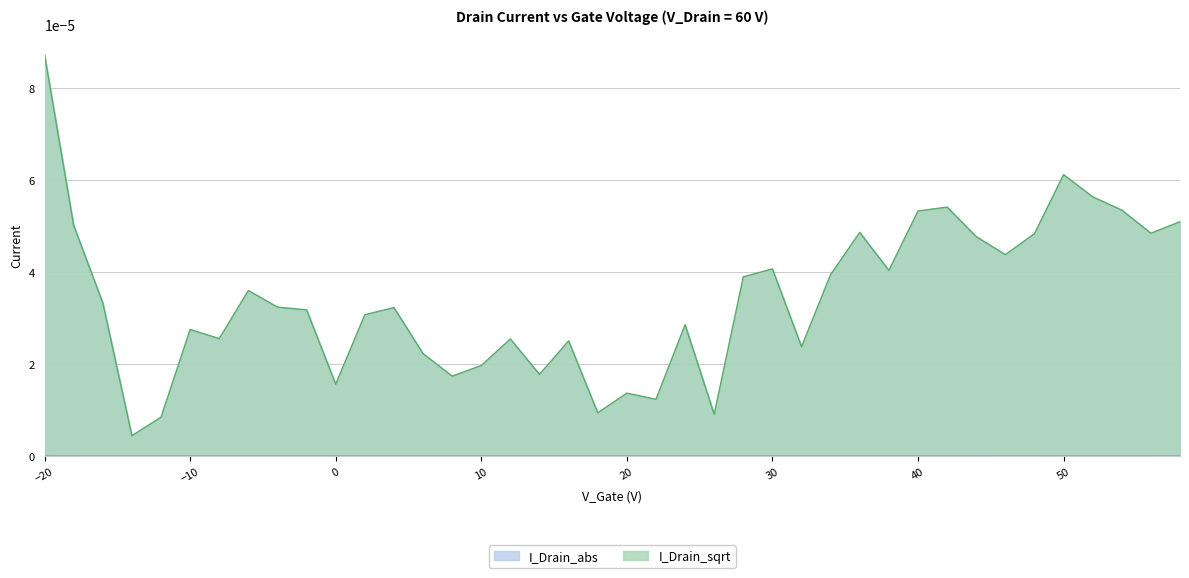

Where is the first local maximum?

-10